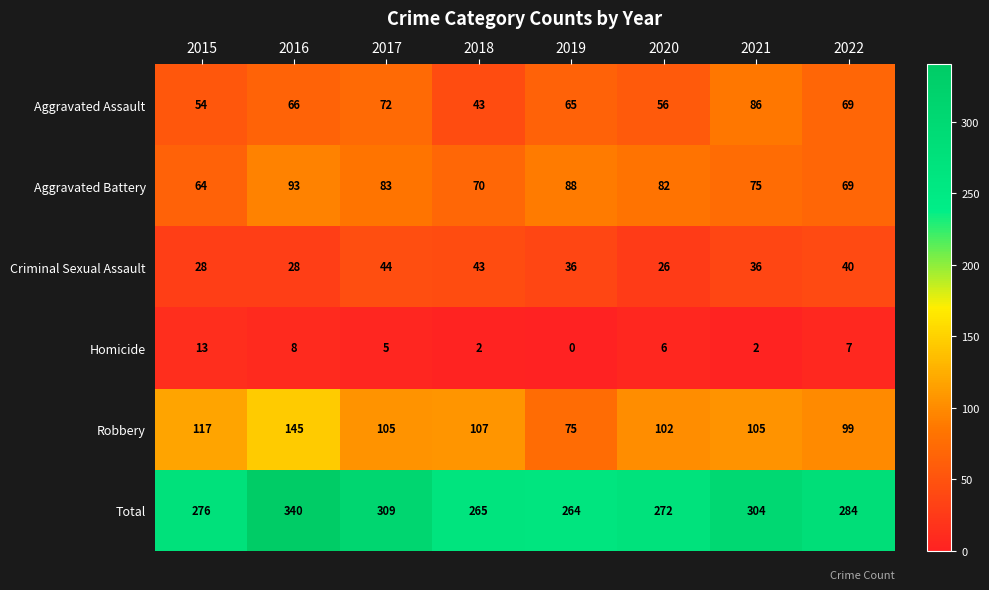

What is the difference between the second highest and minimum values in the Criminal Sexual Assault series?

17